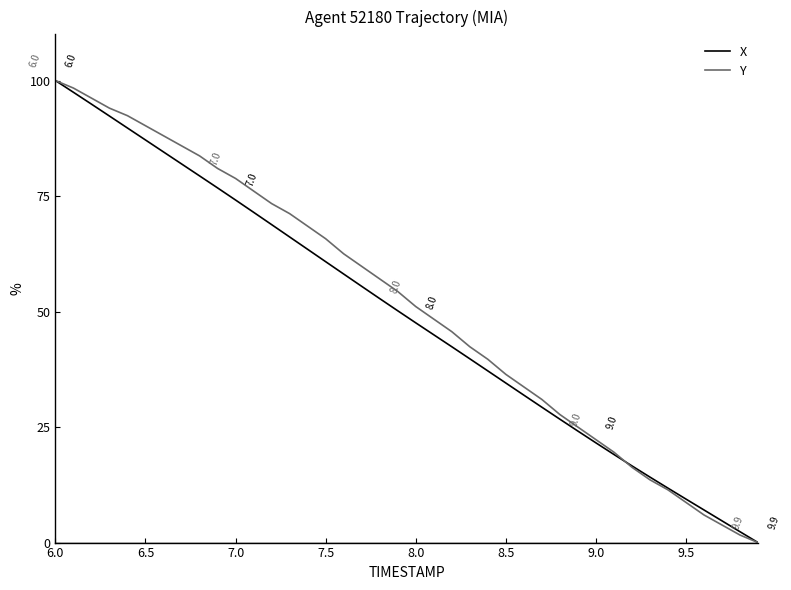

What is the maximum value for X?

100.0